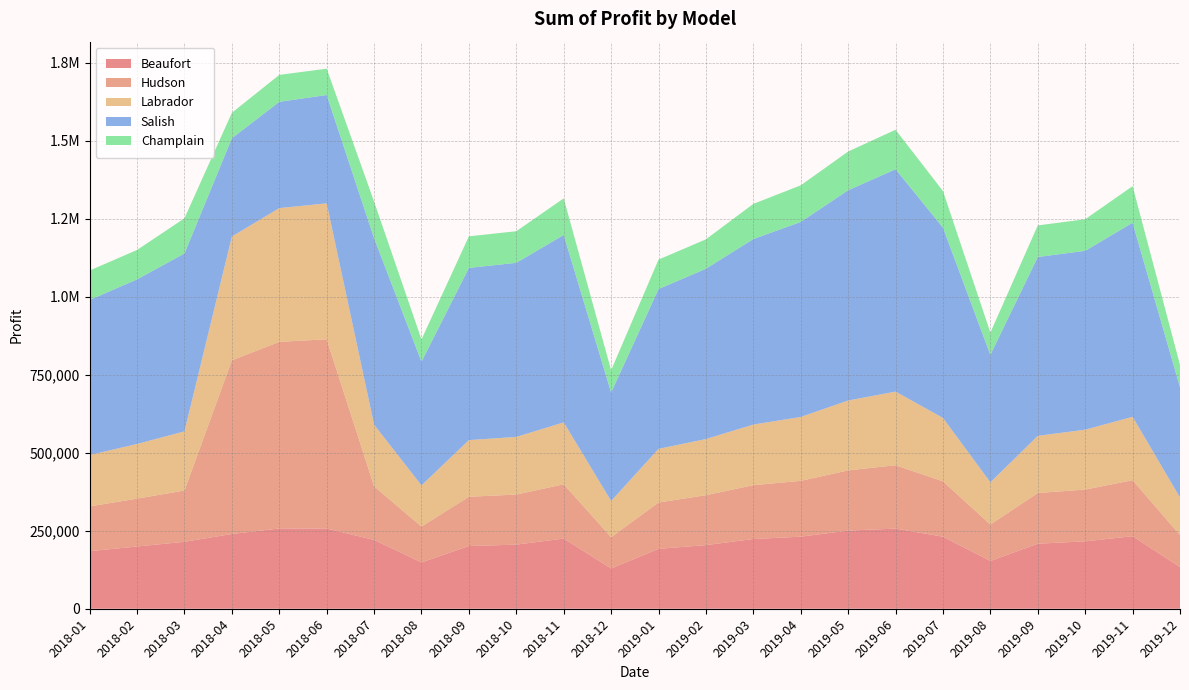

Reading left to right, list all the values displayed in this chart.

Beaufort: 184500.0	199500.0	214500.0	239656.2	257288.8	257103.0	220500.0	148500.0	201000.0	205500.0	225000.0	129000.0	192000.0	204000.0	223500.0	231000.0	250500.0	256875.0	231000.0	153000.0	208500.0	216000.0	232500.0	133500.0
Hudson: 143500.0	153500.0	164500.0	556763.8	598225.0	606648.0	172000.0	115000.0	158000.0	160500.0	174000.0	100500.0	148500.0	160000.0	172500.0	179000.0	193000.0	203125.0	177500.0	117000.0	162500.0	166000.0	179500.0	103000.0
Labrador: 164800.0	175200.0	189600.0	396845.0	428747.5	435805.5	197600.0	132000.0	181600.0	184800.0	198400.0	116000.0	172000.0	180000.0	194400.0	204800.0	224000.0	236000.0	203200.0	135200.0	183200.0	192000.0	203200.0	120000.0
Salish: 497150.0	527650.0	570350.0	315018.8	340735.0	347317.5	597800.0	396500.0	552050.0	558150.0	600850.0	347700.0	512400.0	545950.0	594750.0	625250.0	674050.0	712937.5	610000.0	408700.0	573400.0	573400.0	622200.0	353800.0
Champlain: 94300.0	94300.0	112700.0	81598.8	86365.0	84411.0	117300.0	71300.0	101200.0	101200.0	117300.0	71300.0	94300.0	94300.0	112700.0	117300.0	124200.0	126500.0	117300.0	71300.0	101200.0	101200.0	117300.0	71300.0